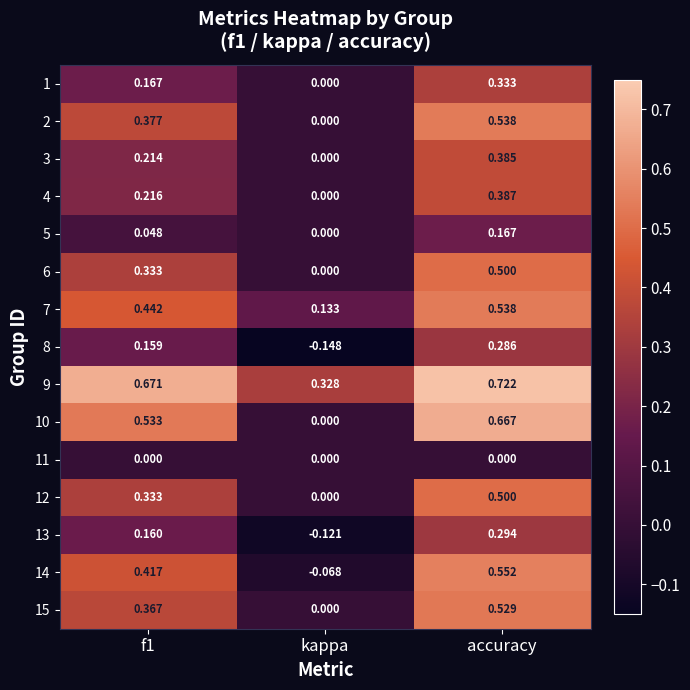

At which category does the chart reach its minimum across all series?

kappa